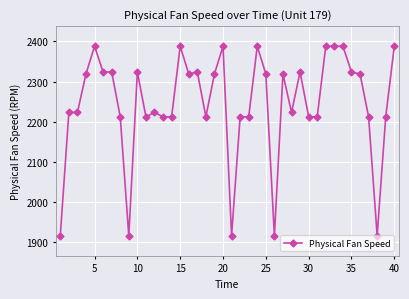

What is the sum of all values?

89760.3